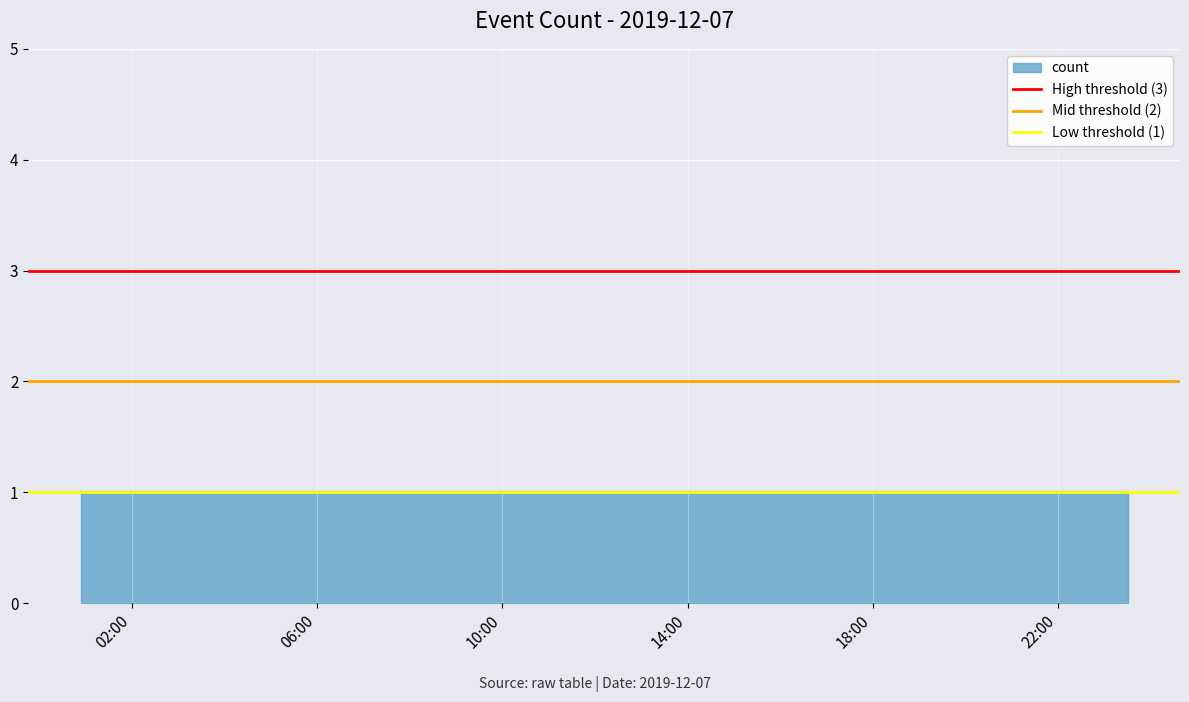

At which label does Mid threshold (2) reach its minimum?

02:00